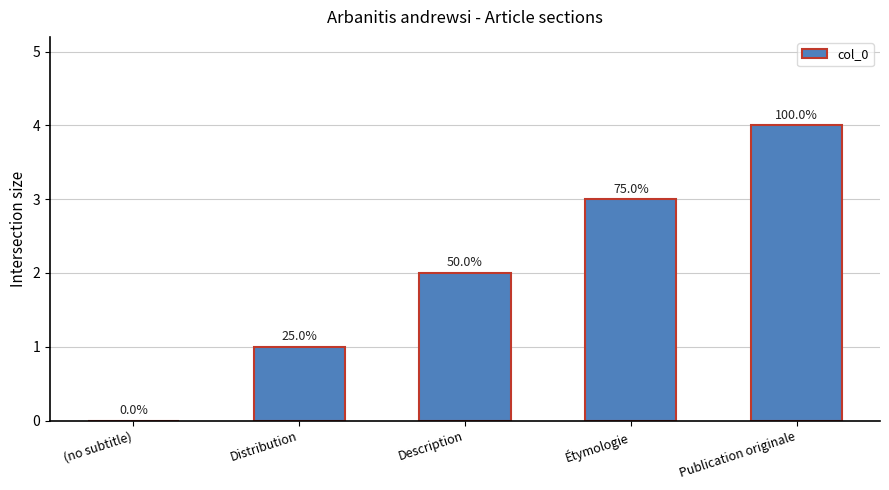

Does the chart contain stacked bars?

No